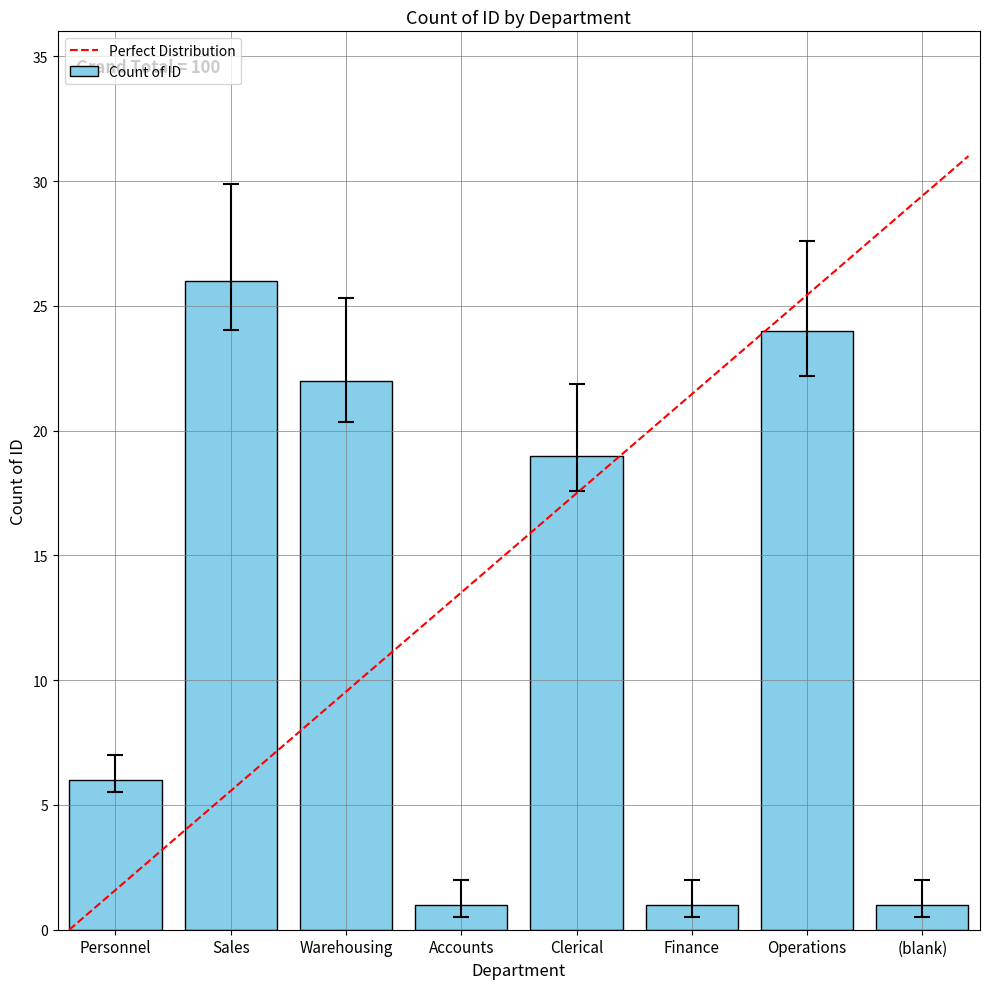

How many data points does each series have?

8